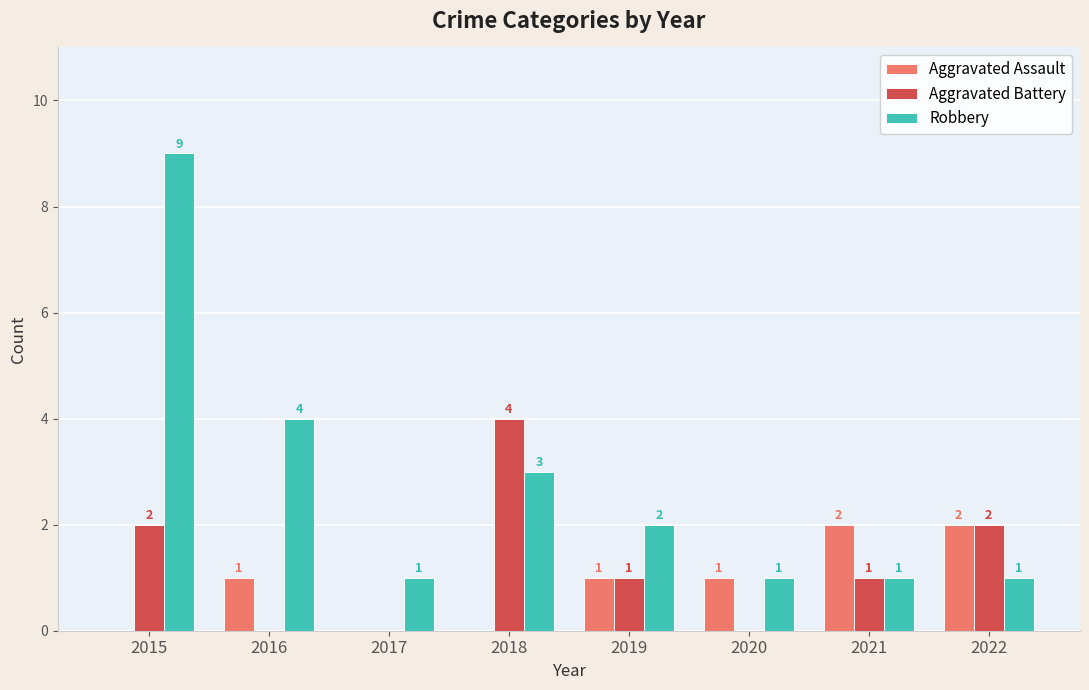

Reading right to left, extract all data points from this chart.

Aggravated Assault: 2	2	1	1	0	0	1	0
Aggravated Battery: 2	1	0	1	4	0	0	2
Robbery: 1	1	1	2	3	1	4	9